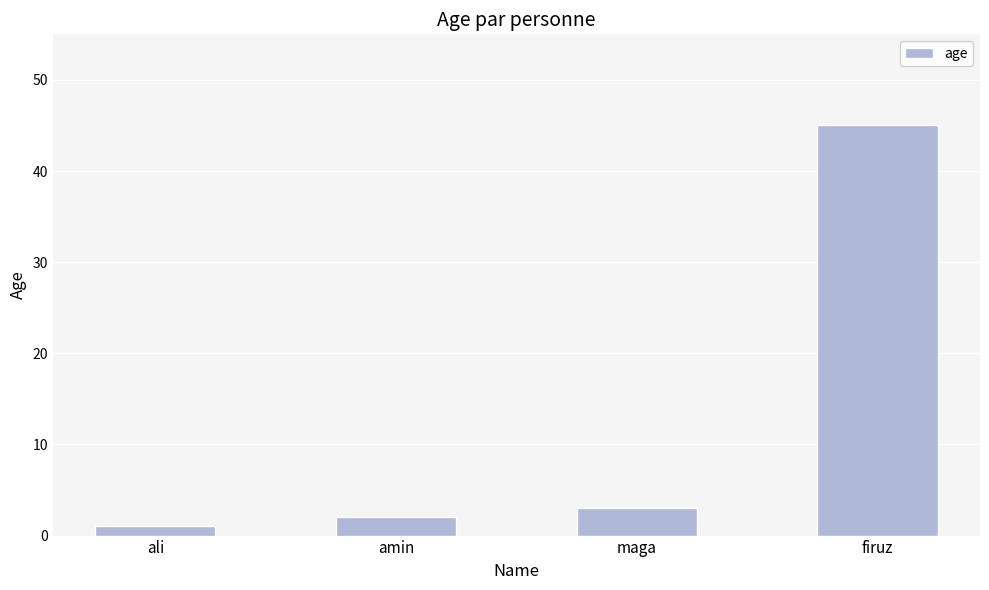

What is the maximum value shown in the chart?

45